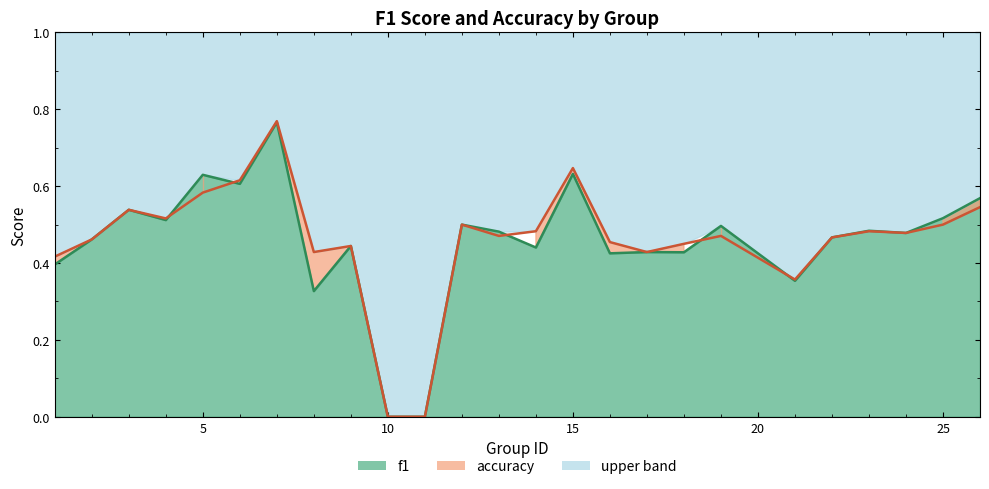

The value of accuracy at 3 is 0.5. True or false?

True